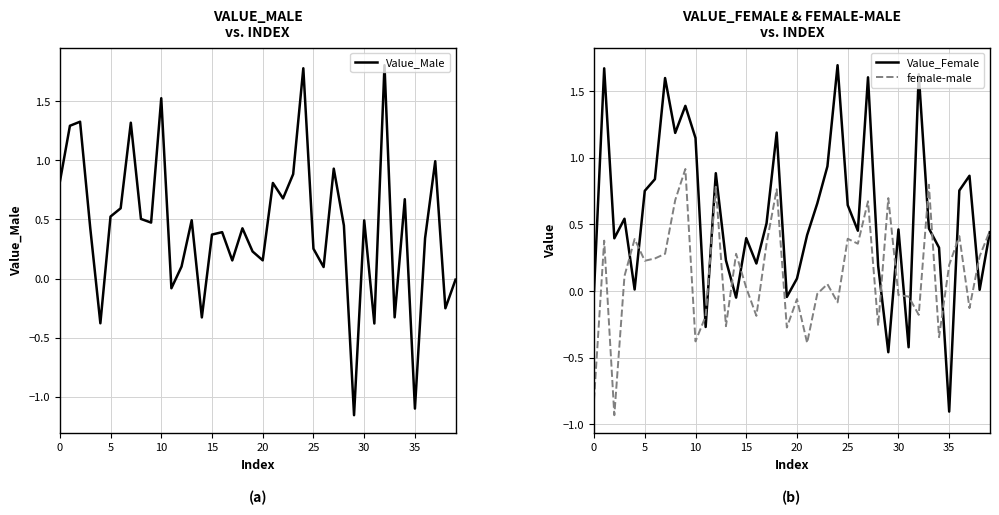

How many interior local valleys does the Value_Male series have?

13